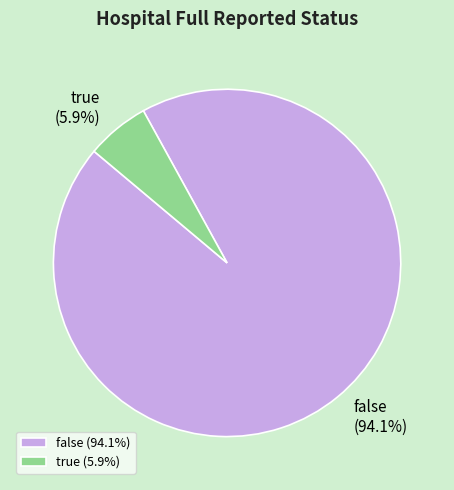

Which slice is the largest?

false